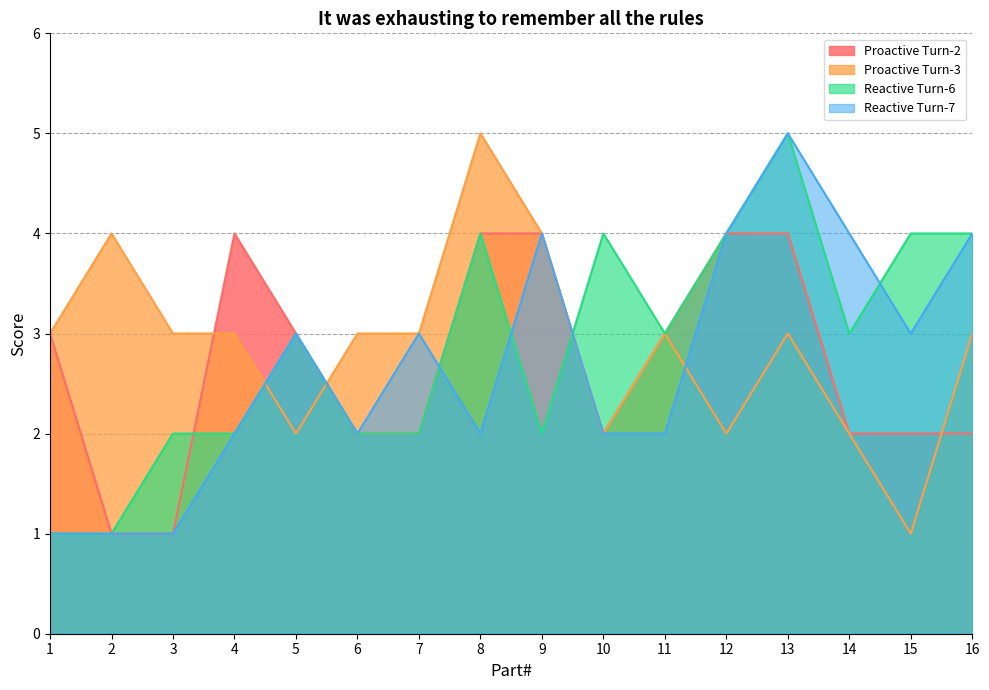

How many lines are shown in the chart?

4